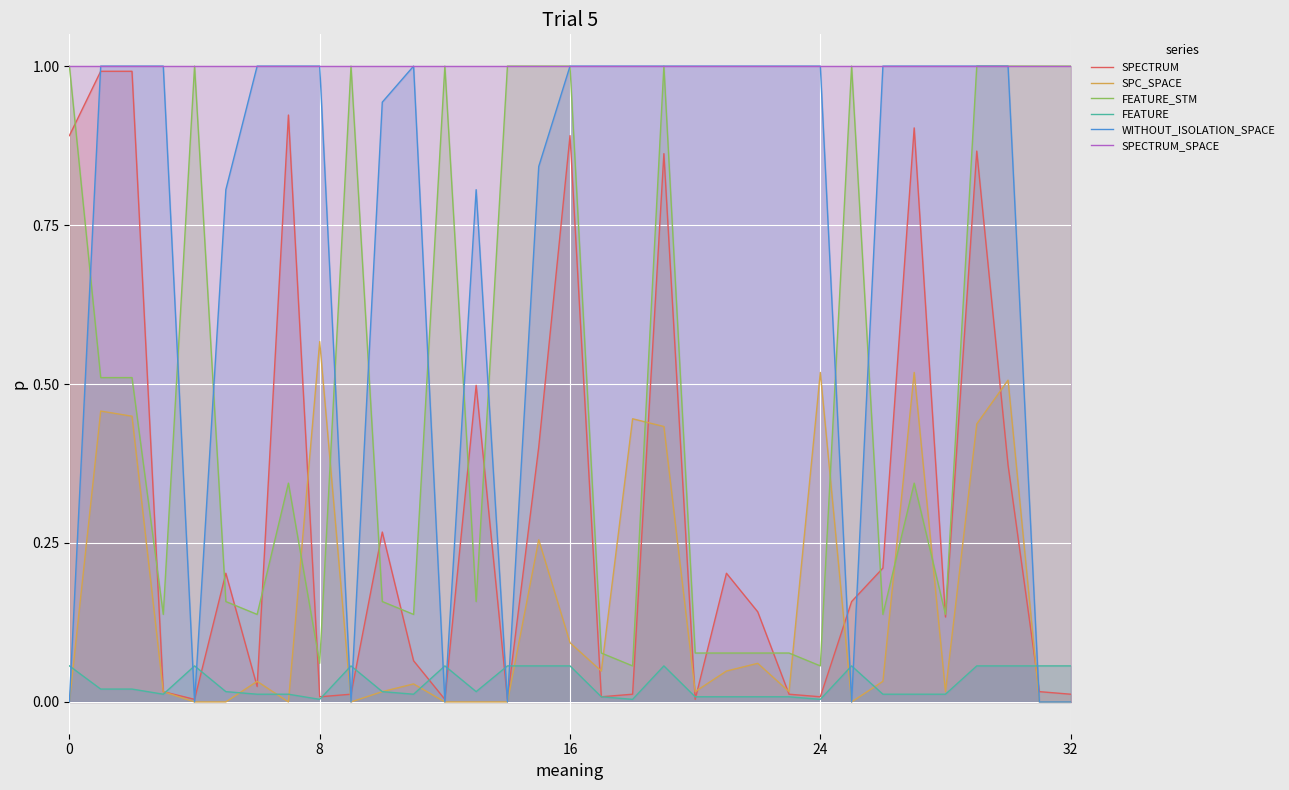

What is the maximum value shown in the chart?

1.0